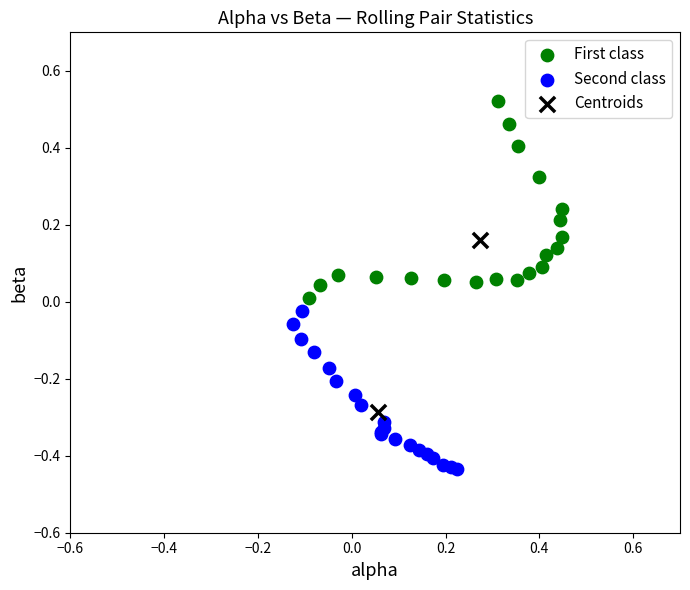

Which series contains the lowest Y value?

Second class